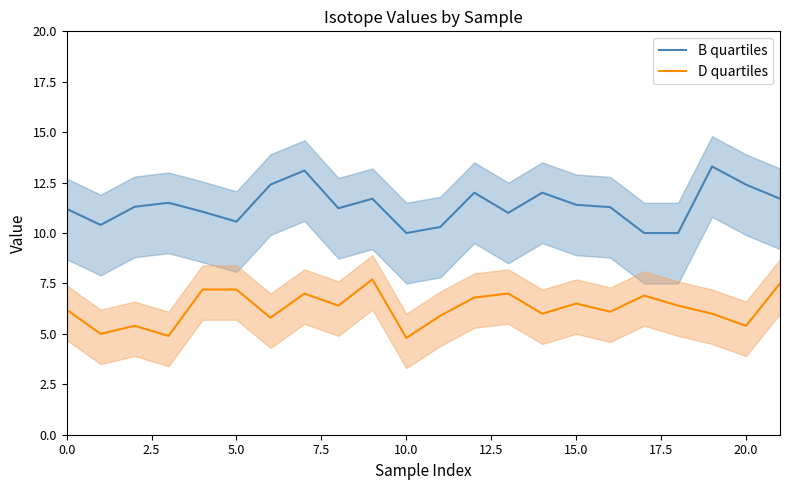

In B quartiles, how many points are higher than both neighbors (excluding endpoints)?

6